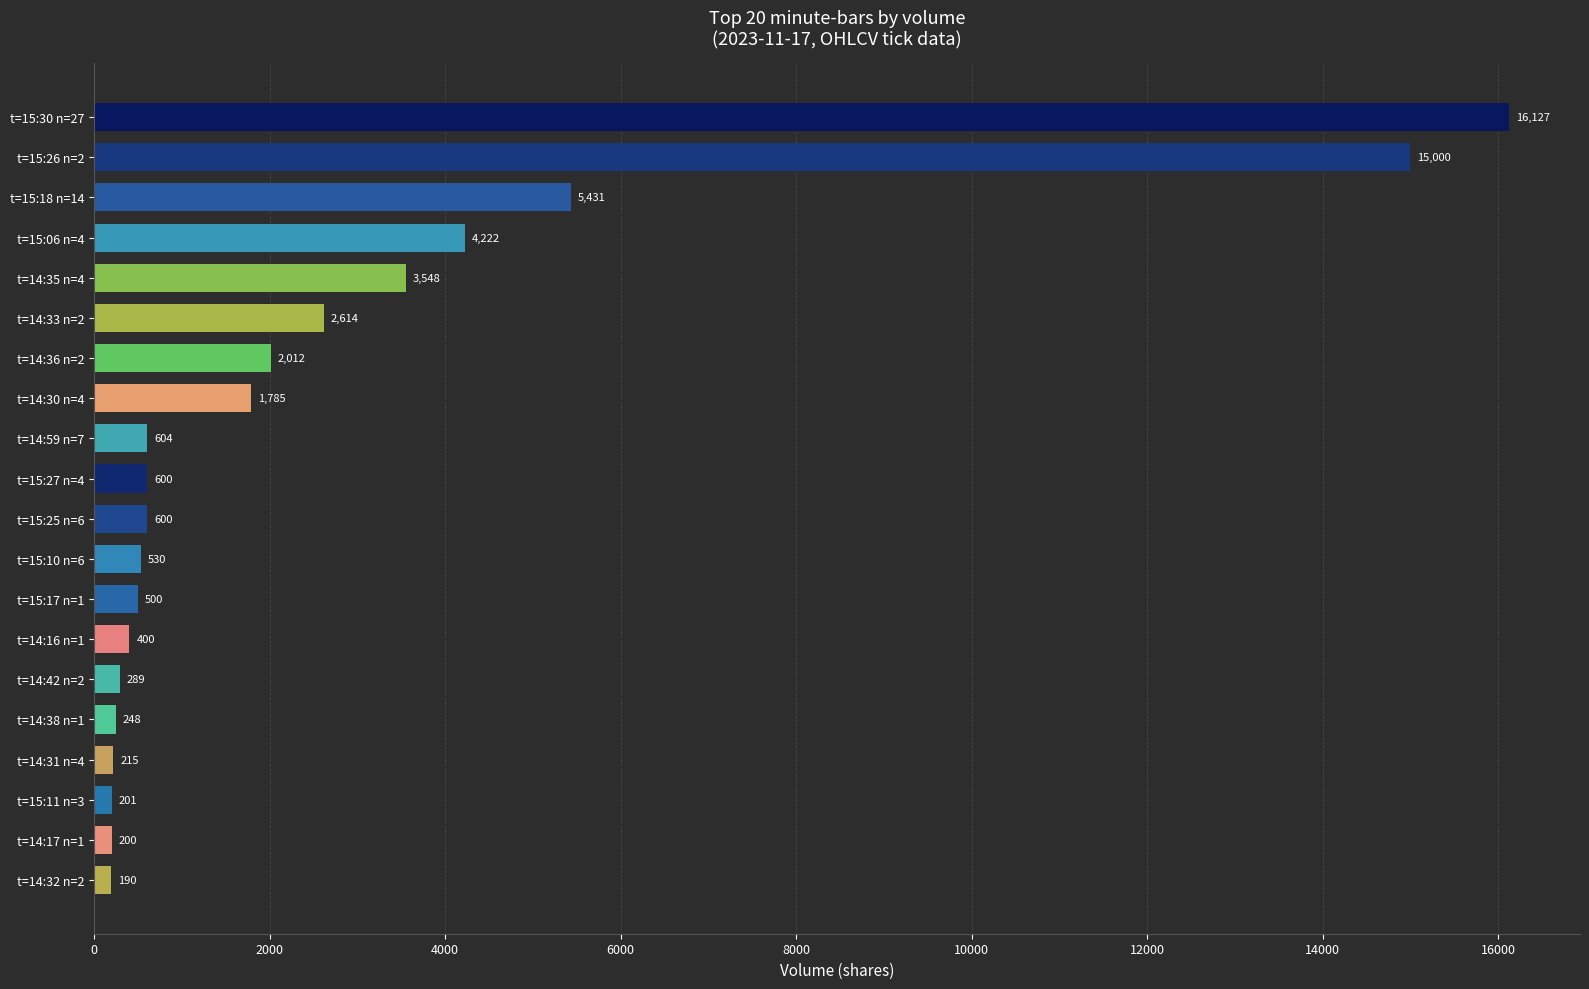

What is the average value?

2766